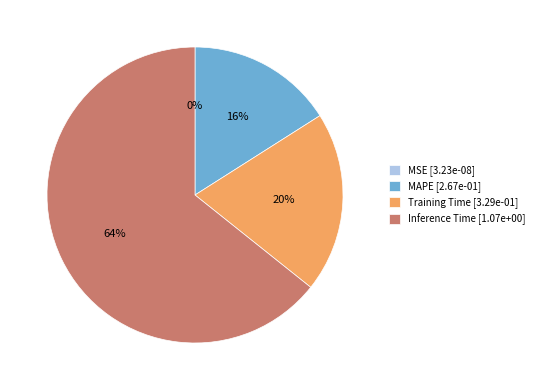

What is the change in value from MAPE to Inference Time?

+0.8